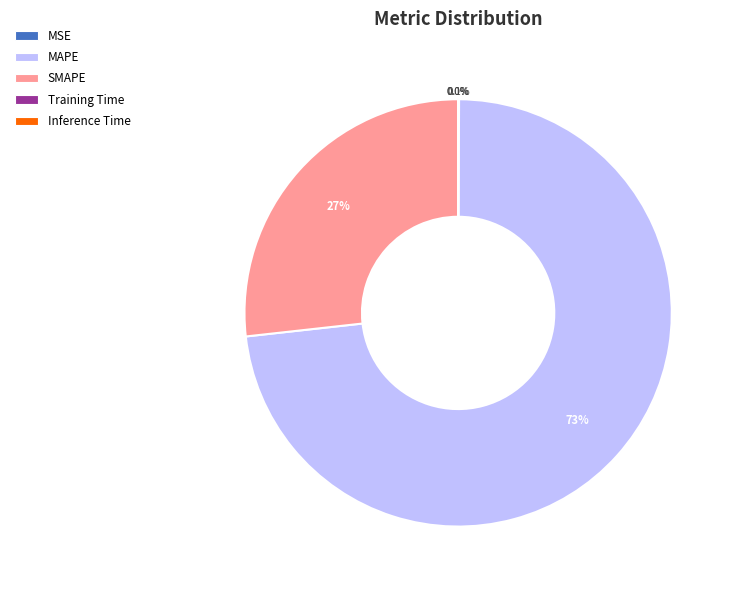

Which slice is the largest?

MAPE